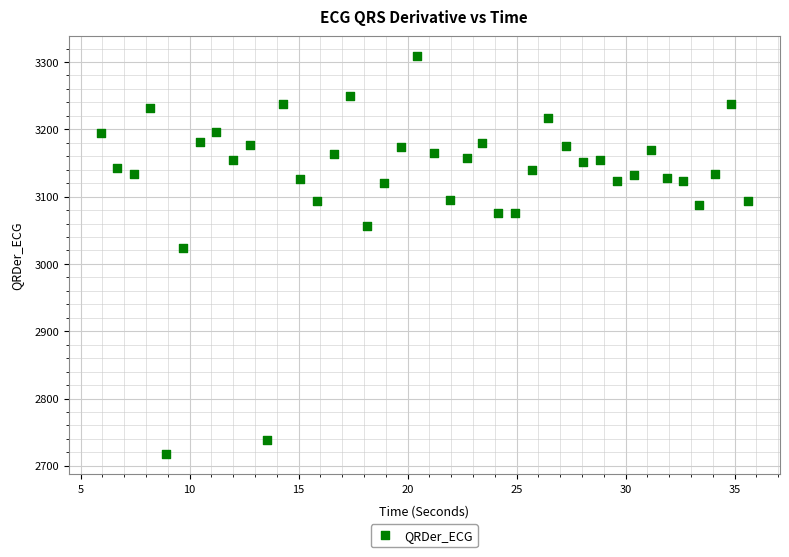

What Y value in the scatter plot is closest to 3012?

3023.9